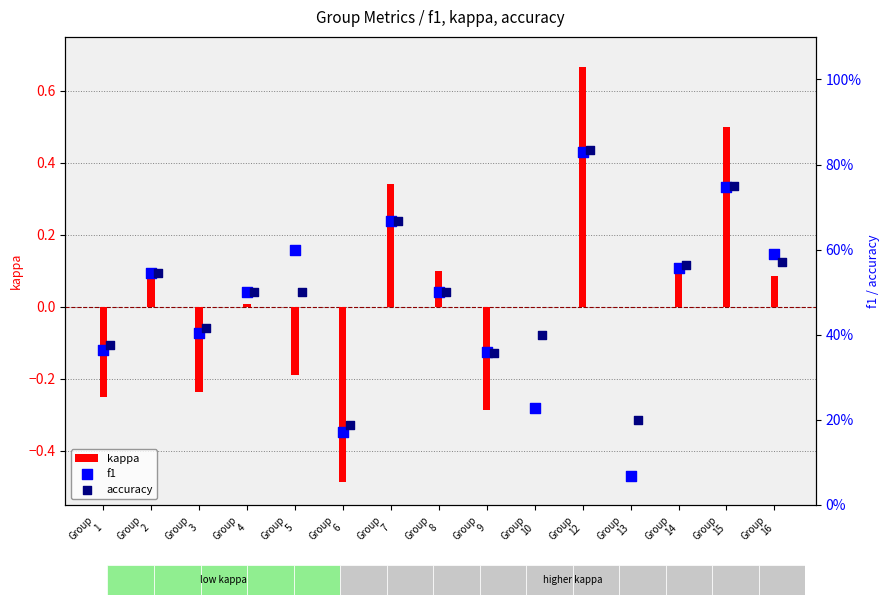

Which series has the largest total across all categories?

accuracy